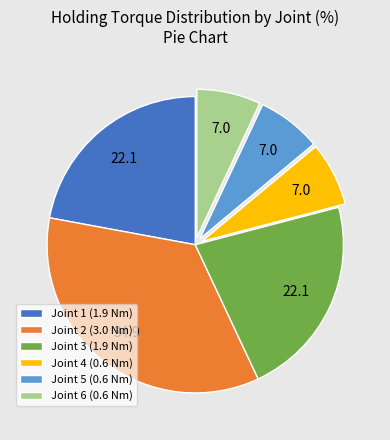

Approximately how many times larger is the value at Joint 1 (1.9 Nm) compared to Joint 2 (3.0 Nm)?

0.6